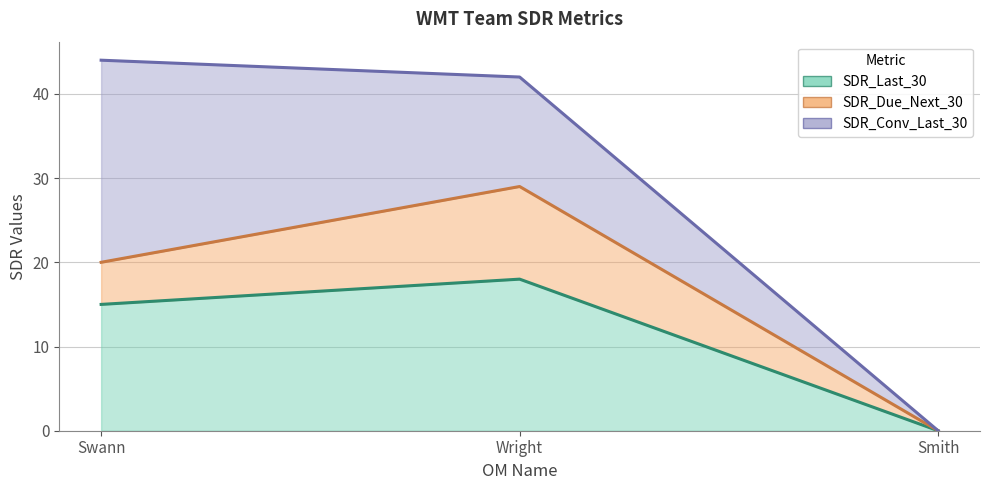

How many values in SDR_Conv_Last_30 are above zero?

2